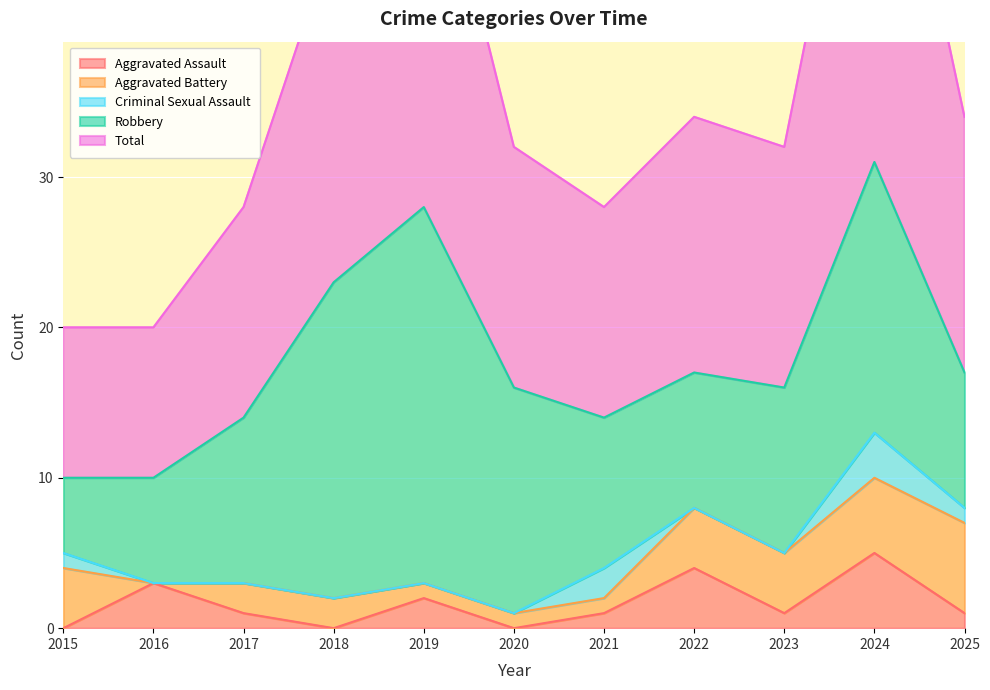

Is it true that Total equals 8 at 2025?

False